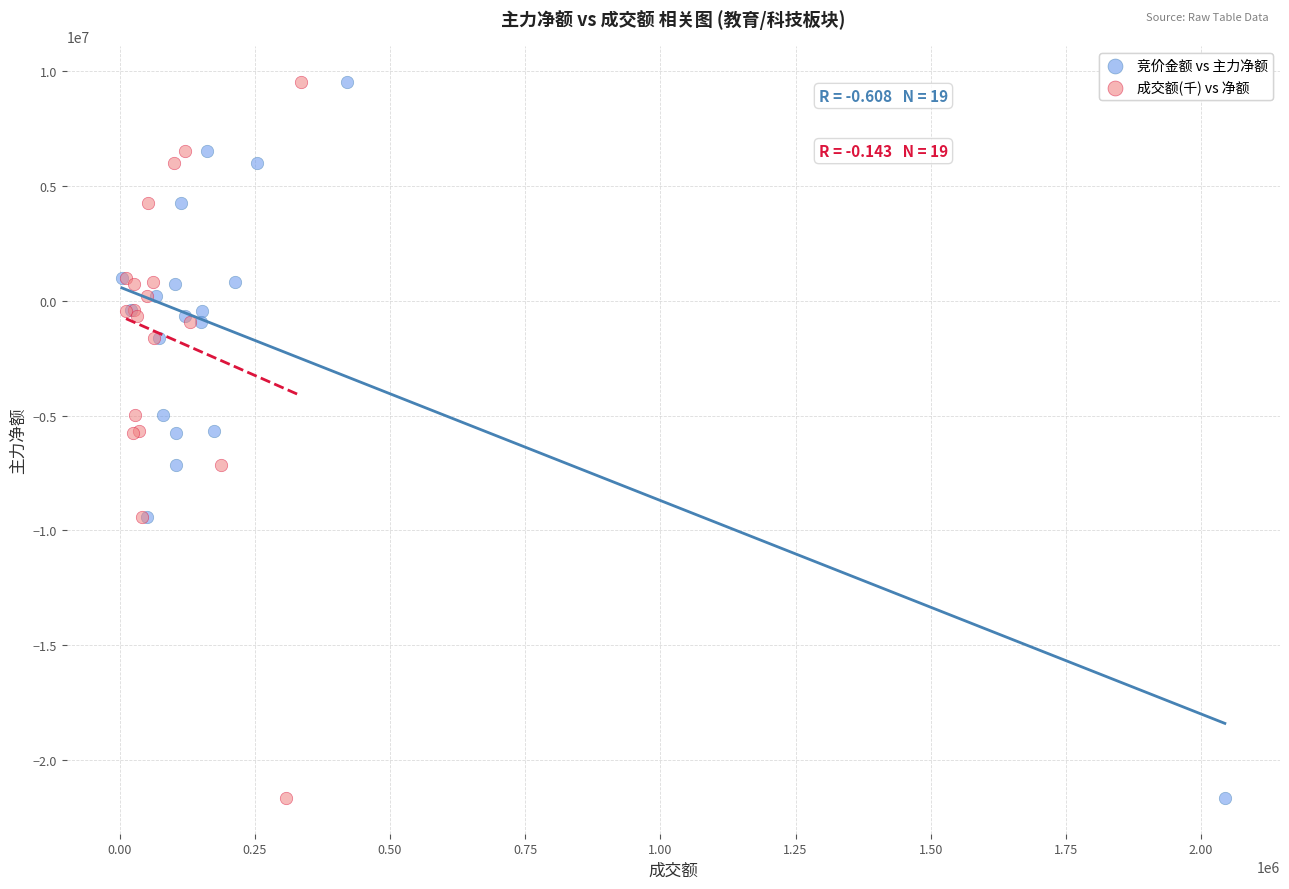

What are all the series names shown in the legend?

竞价金额 vs 主力净额, 成交额(千) vs 净额